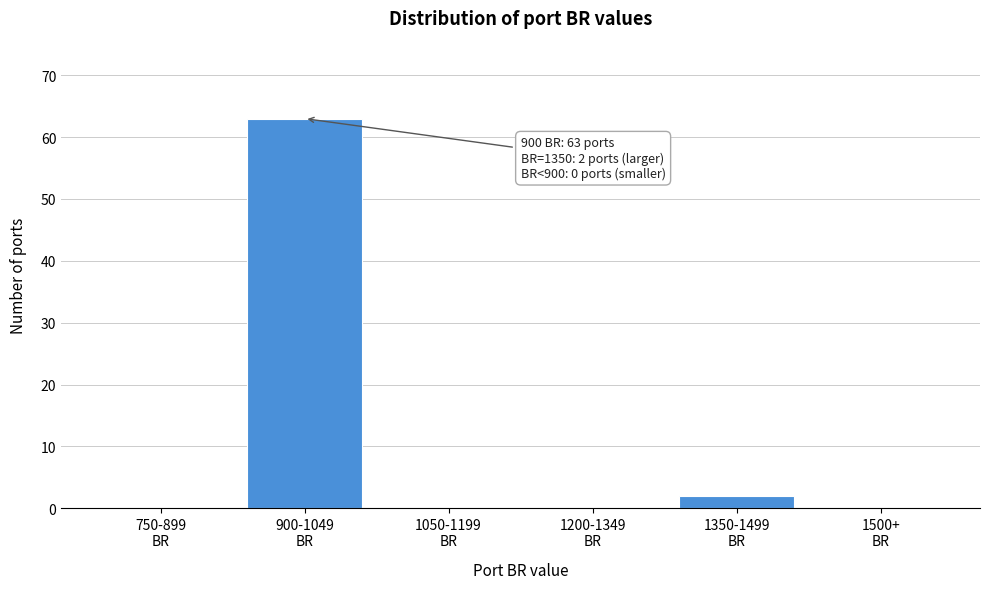

What is the maximum value shown in the chart?

63